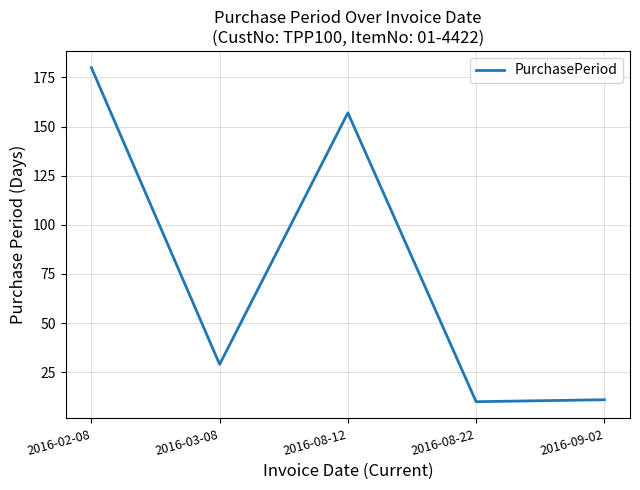

Where is the data nearest to the value 95?

2016-08-12